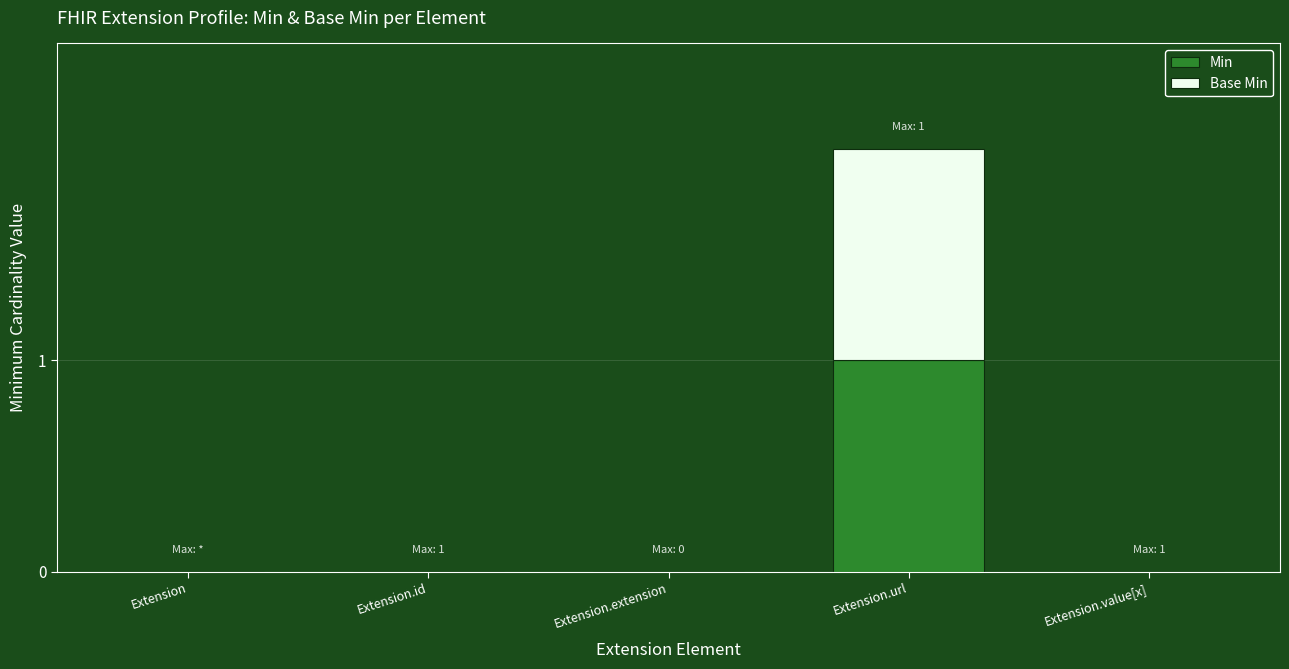

Which category has the highest value in the Min series?

Extension.url